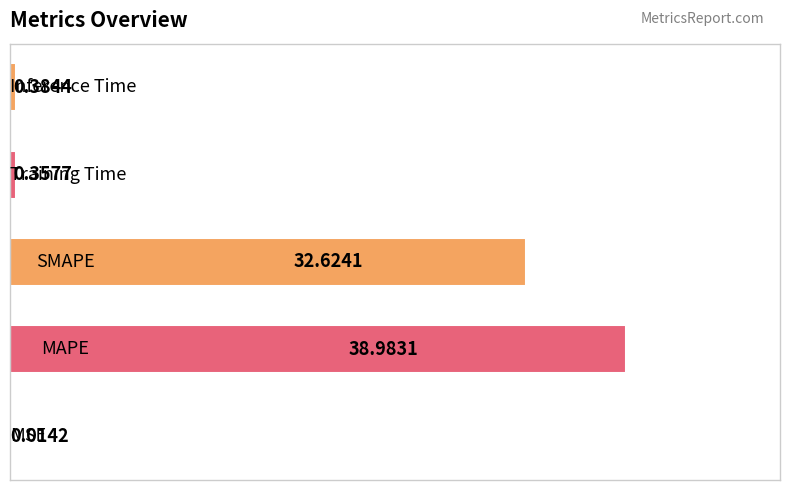

What is the sum of all values?

72.4